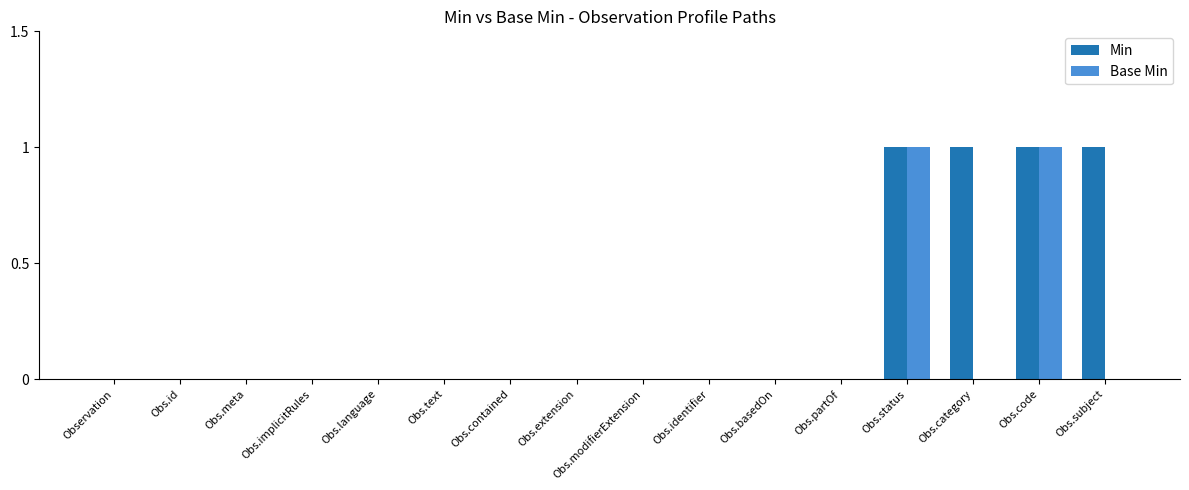

Are the bars grouped side by side (vs. stacked)?

Yes